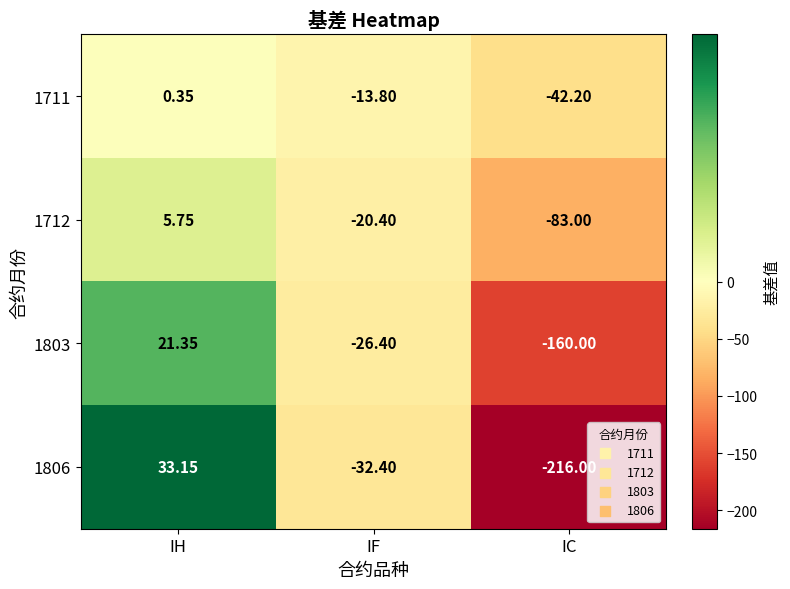

Count the number of categories in the chart.

3